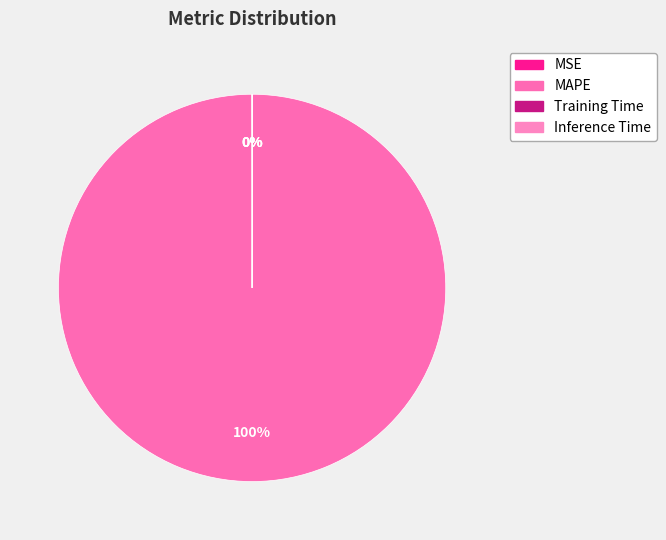

How many slices are in this pie chart?

4